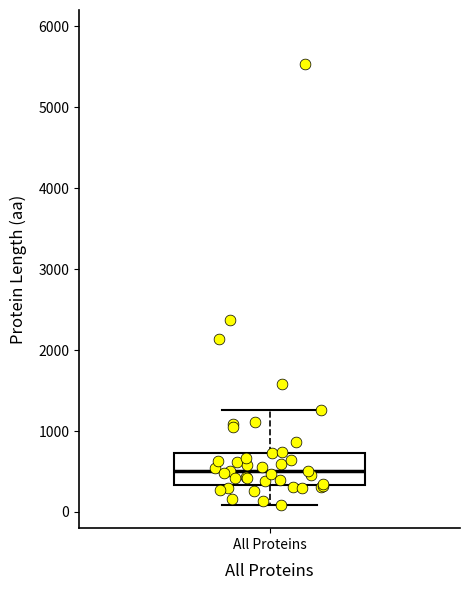

Transcribe this box plot: give where the median line is, the range the box spans, and where the two whiskers end, as read against the y-axis. The values are not printed on the chart, so give them approximately, as read against the axis.

median 500, box 300 to 700, whiskers 100 to 1300